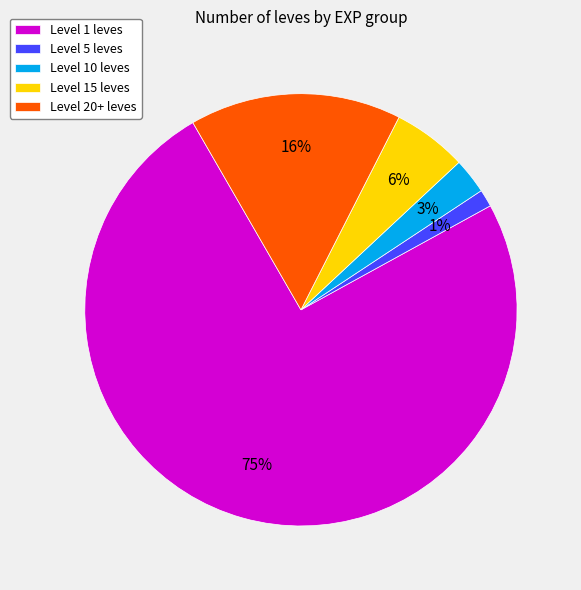

Which category has the smallest portion of the pie?

Level 5 leves